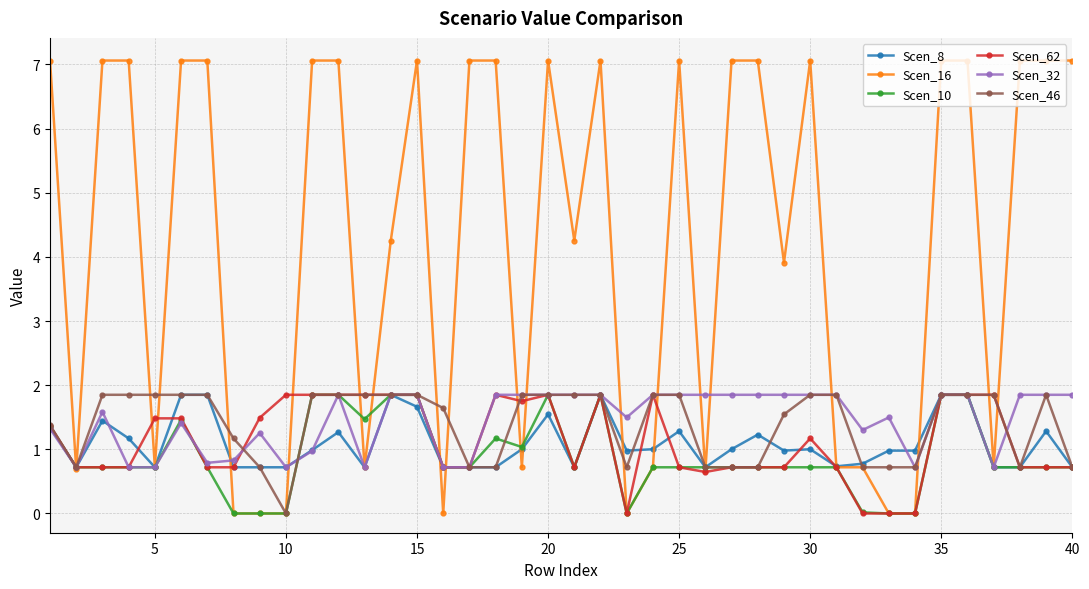

Which series has the largest total across all categories?

Scen_16